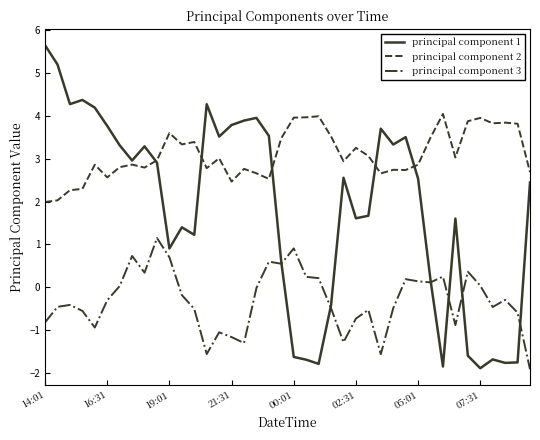

True or false: principal component 2 and principal component 3 intersect in this chart.

False